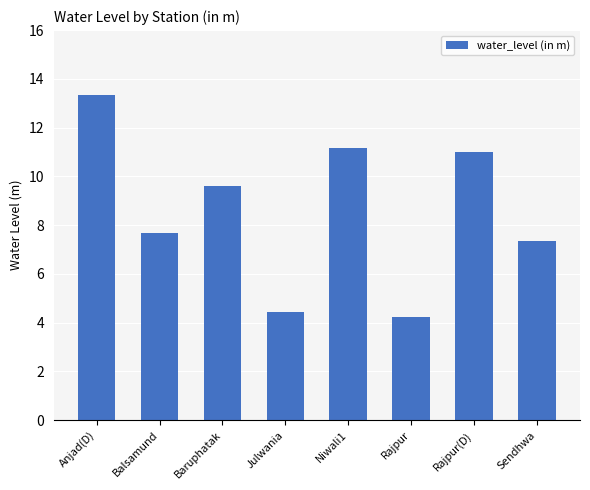

How many data points are above 9?

4